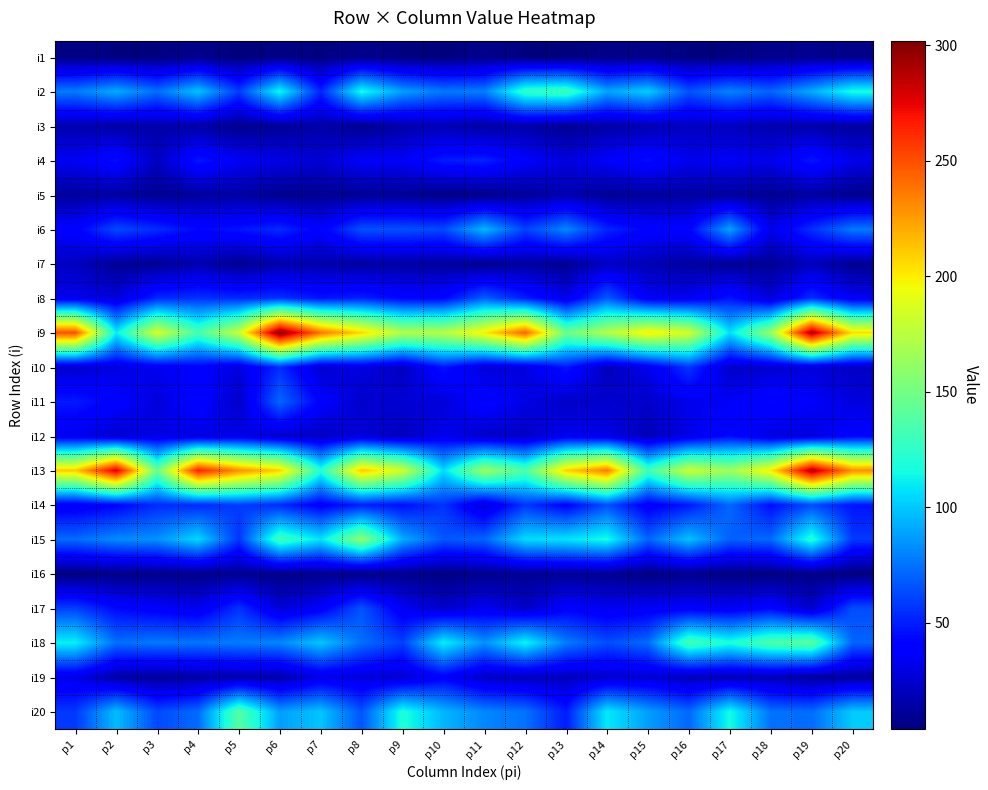

Rank the series at p3 from lowest to highest value.

i1, i16, i5, i7, i19, i3, i4, i11, i12, i10, i17, i8, i6, i14, i20, i2, i18, i15, i13, i9